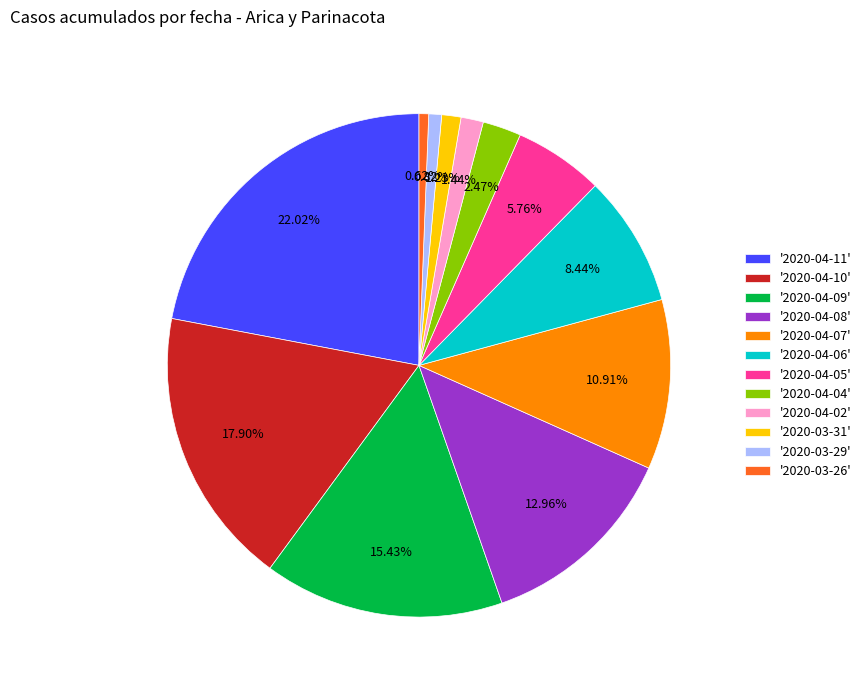

Which slice is the largest?

'2020-04-11'